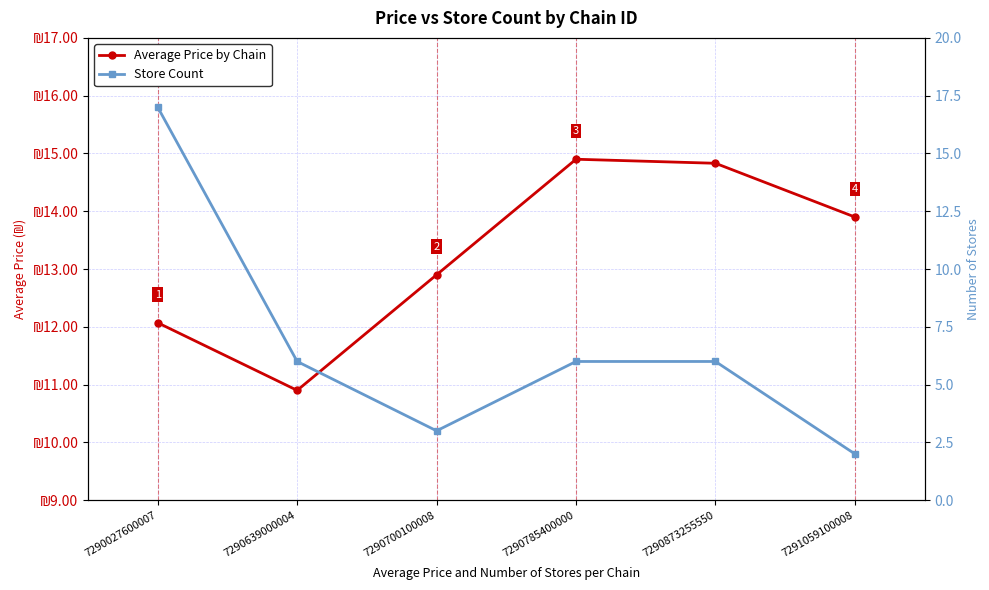

Does the chart display data point markers on the line(s)?

Yes